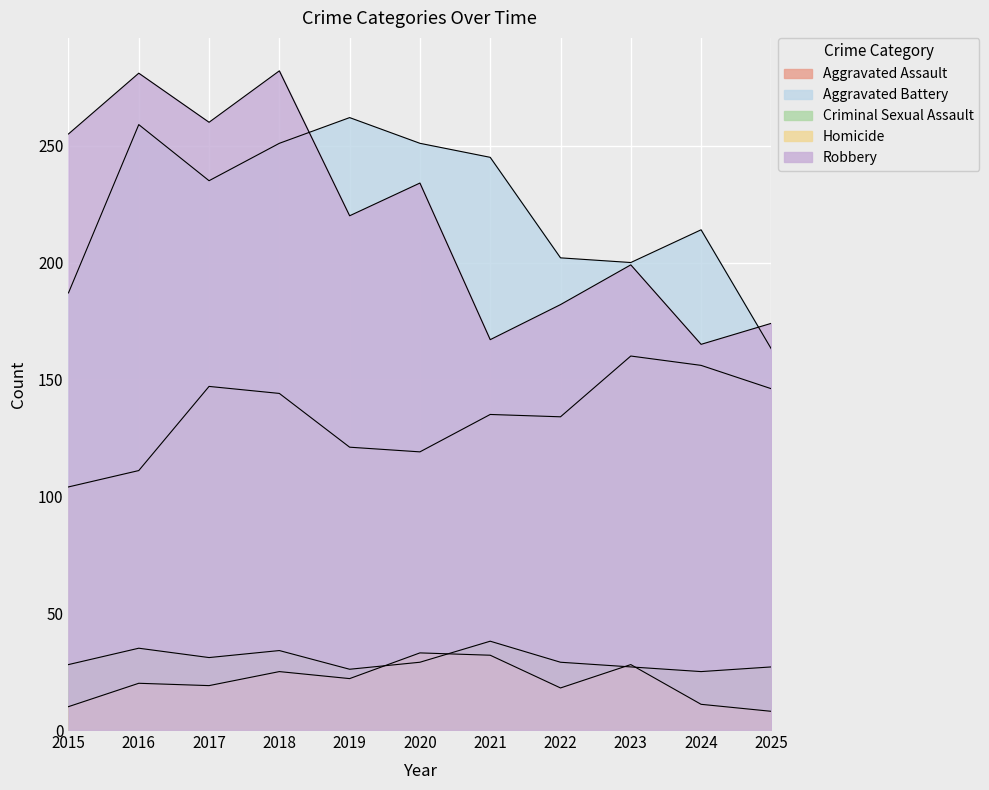

At which category is the sum across all series the highest?

2018